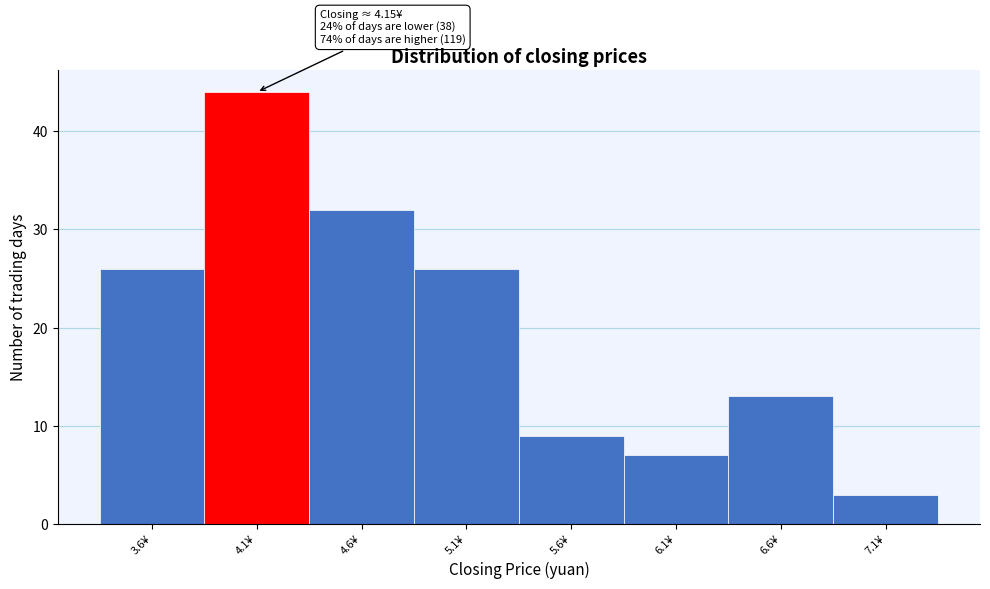

Reading right to left, transcribe all the data shown in this chart.

7.1¥=3	6.6¥=13	6.1¥=7	5.6¥=9	5.1¥=26	4.6¥=32	4.1¥=44	3.6¥=26